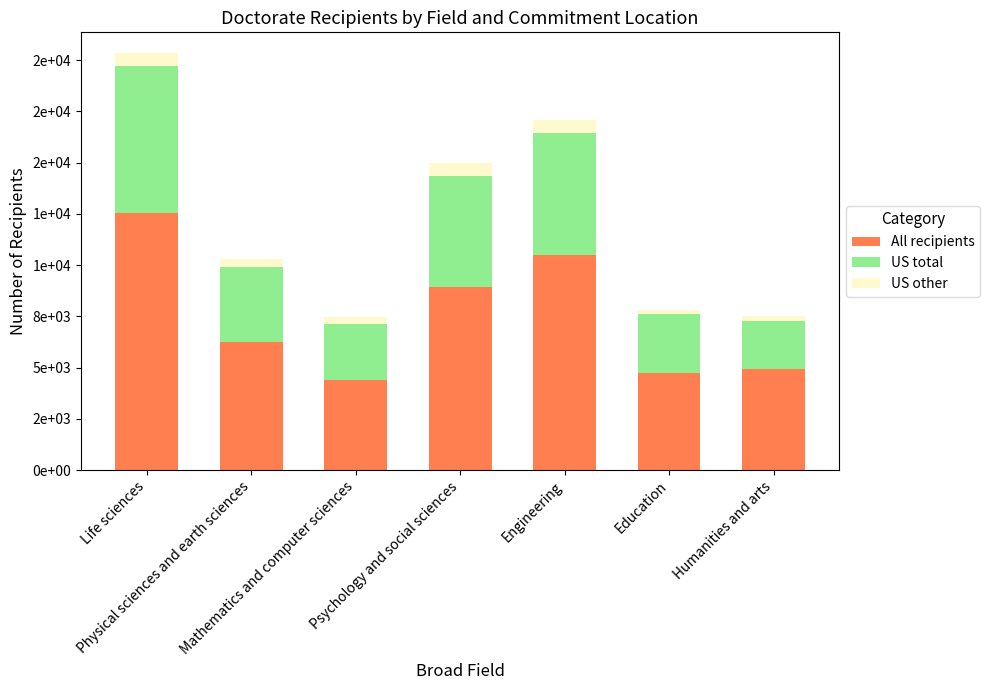

Does the chart contain stacked bars?

Yes